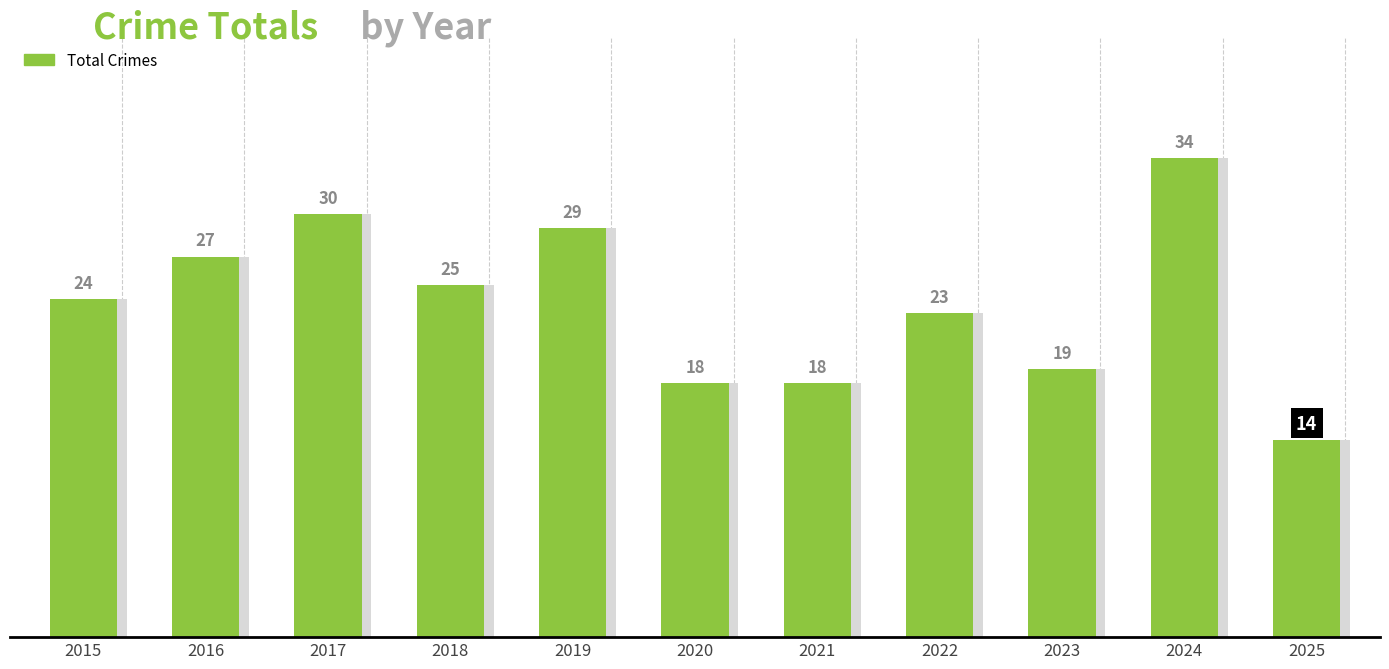

What is the average value?

24